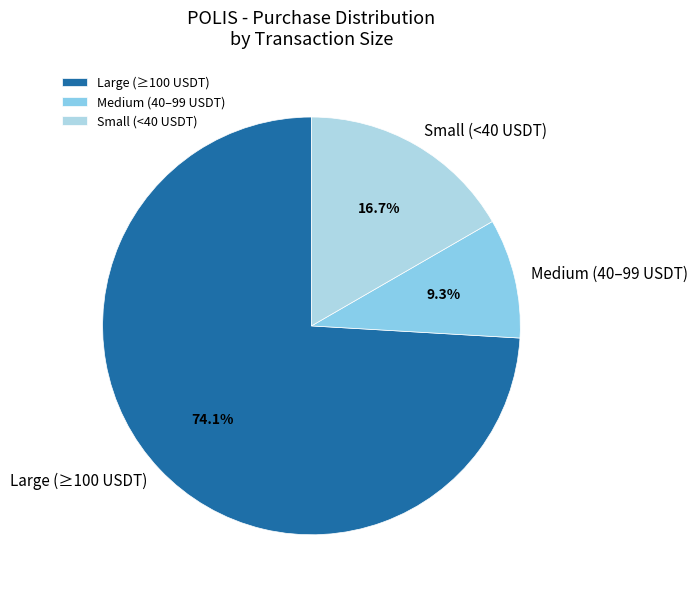

Rank the categories by value from highest to lowest.

Large (≥100 USDT), Small (<40 USDT), Medium (40–99 USDT)